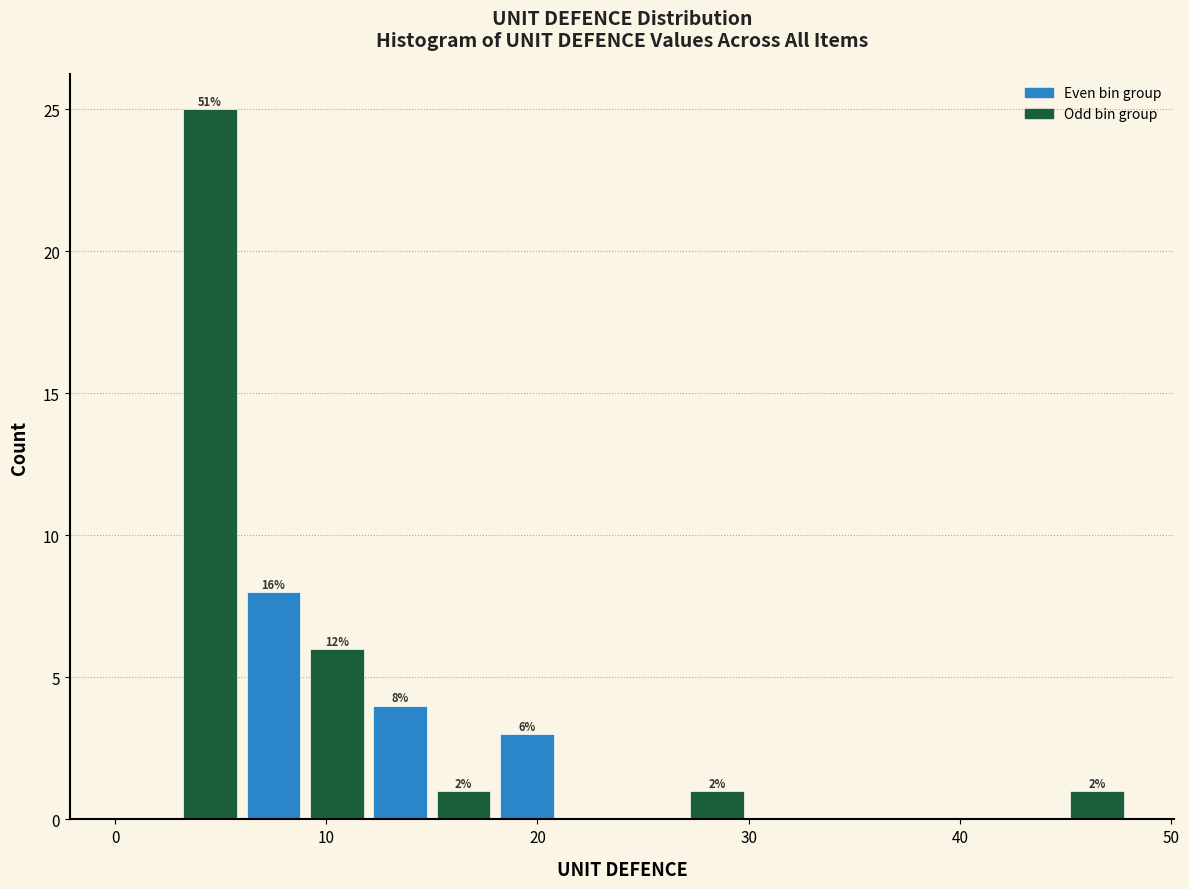

Read against the x-axis, roughly where is the centre of the tallest bar?

5